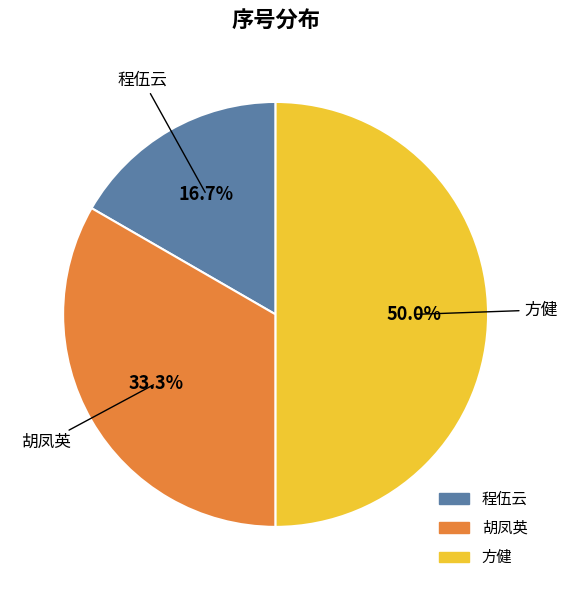

To the nearest percent, what is the difference between the largest and smallest slice percentages?

33%